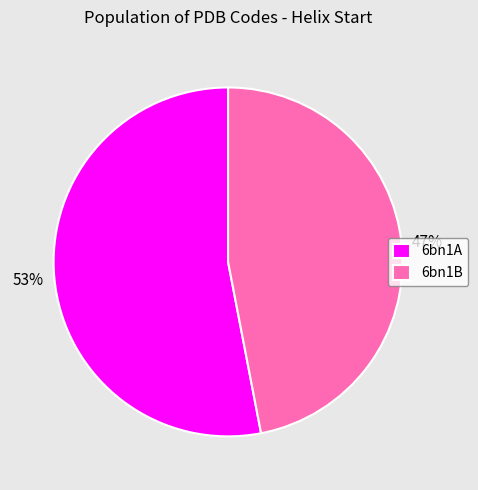

What percentage is the 6bn1B slice, to the nearest percent?

47%